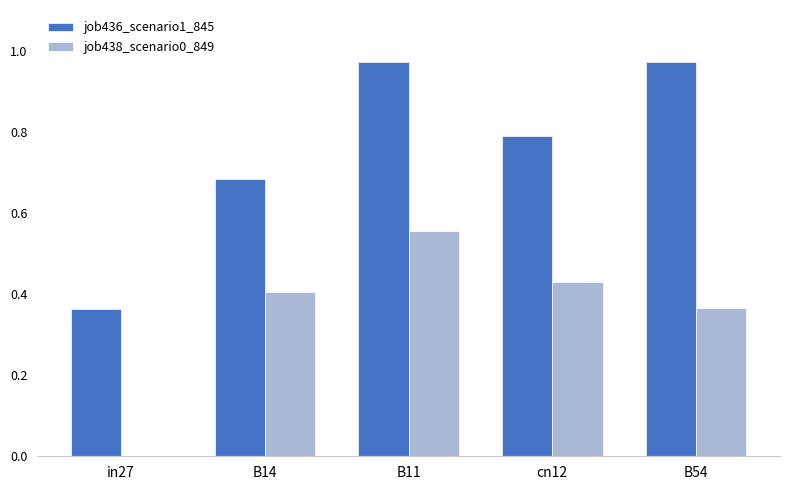

What is the sum of the job436_scenario1_845 values at B54 and B11?

1.9